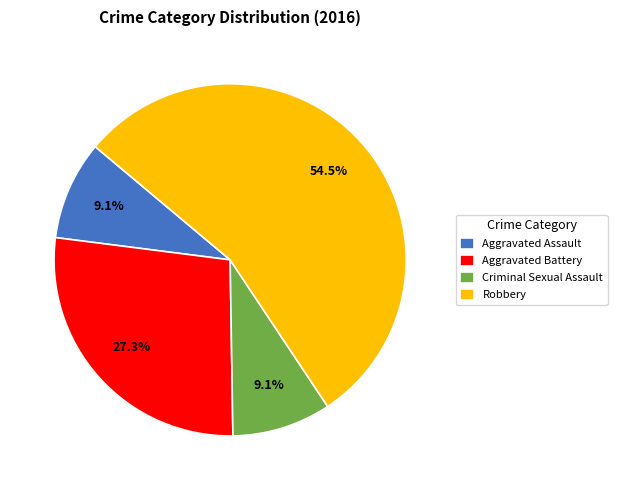

What is the largest slice in the pie chart?

Robbery